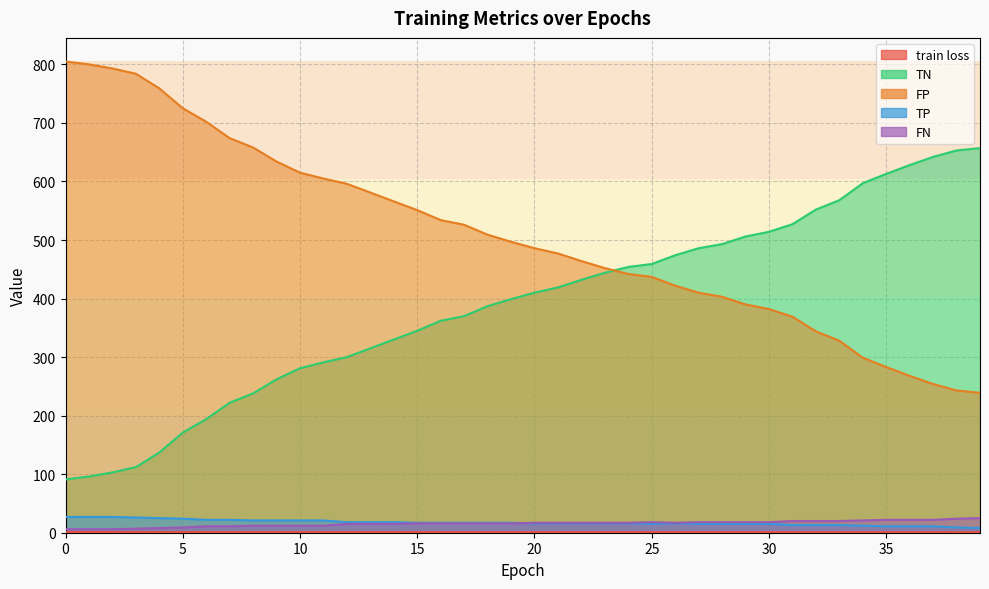

What is the lowest value of the train loss series?

0.7